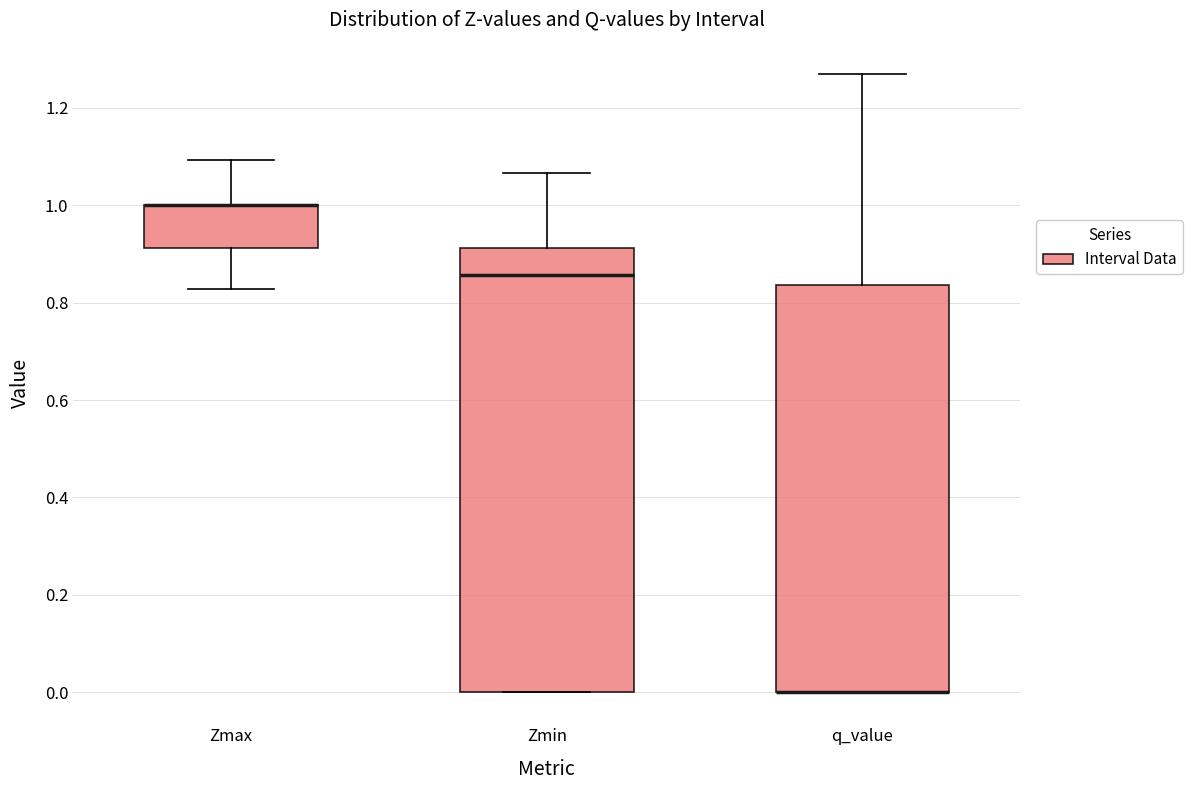

Reading left to right, read every box against the y-axis: the position of its median line, the range the box covers, and the ends of its whiskers. The values are not printed on the chart, so give them approximately, as read against the axis.

Zmax: median 1.00 (drawn on the box's upper edge), box 0.92 to 1.00, whiskers 0.82 to 1.10
Zmin: median 0.86, box 0.00 to 0.92, whiskers 0.00 to 1.06
q_value: median 0.00 (drawn on the box's lower edge), box 0.00 to 0.84, whiskers 0.00 to 1.28